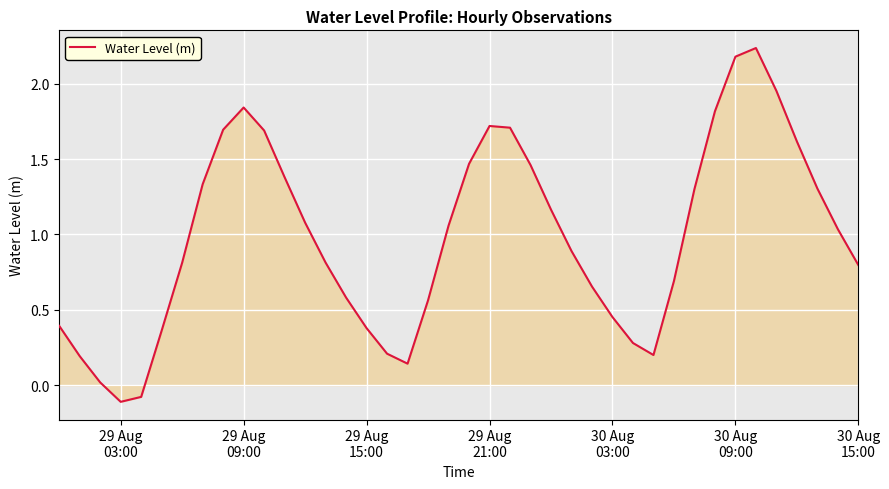

How many values are above zero?

38